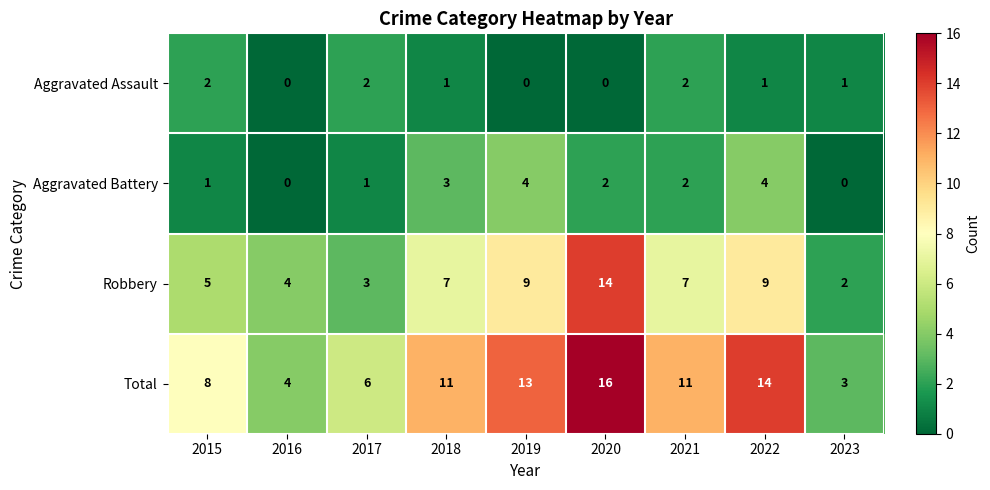

True or false: Aggravated Assault has a value of 2 at 2022.

False